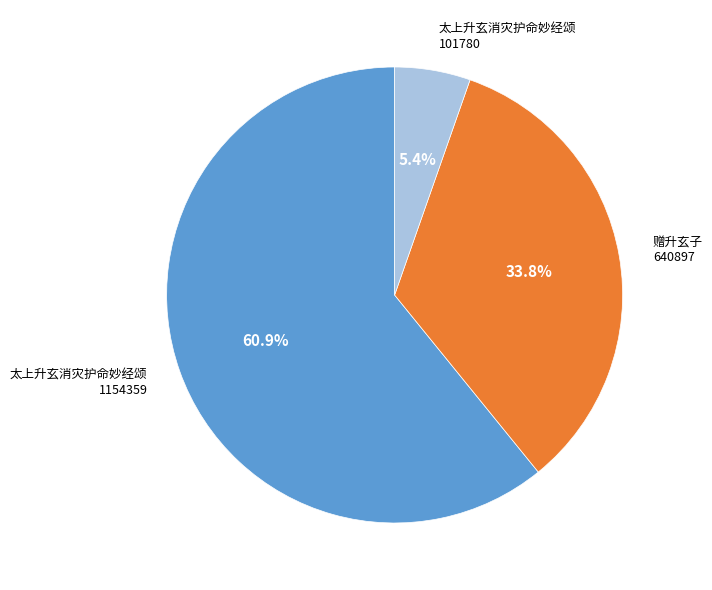

Is there a majority slice in this chart?

Yes